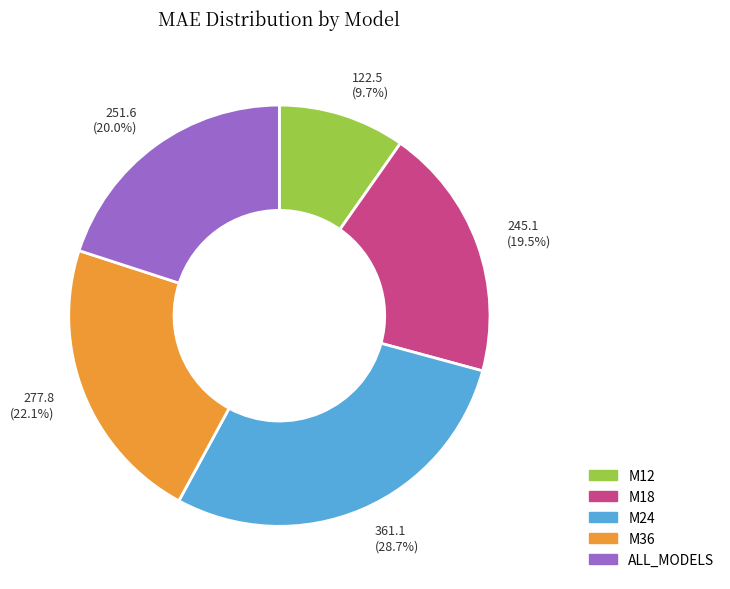

What is the ratio of the value at M12 to the value at M18?

0.5